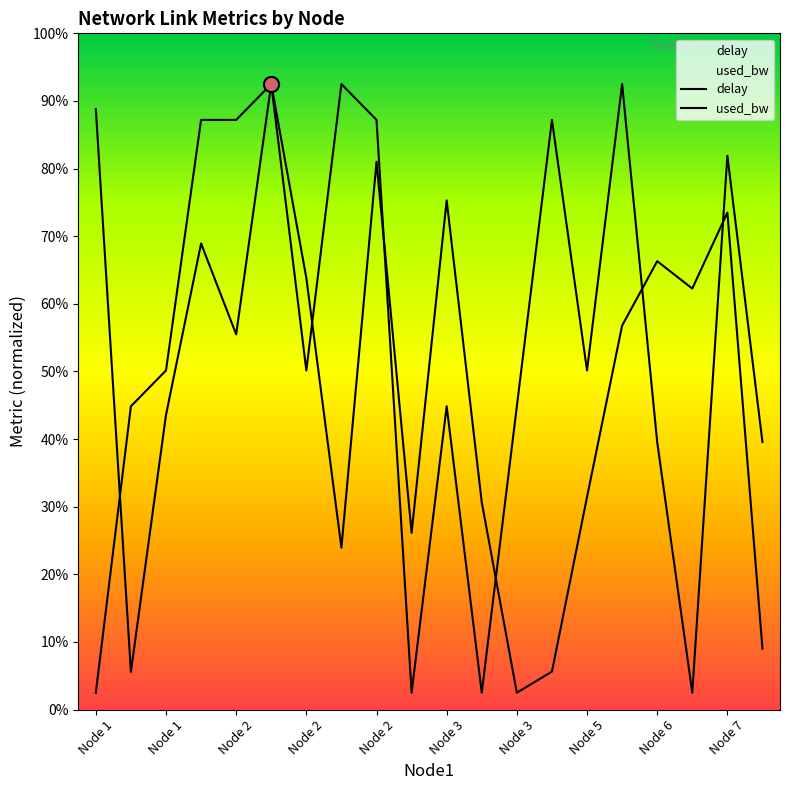

Is the value of used_bw at Node 3 greater than the value of delay at Node 6?

No